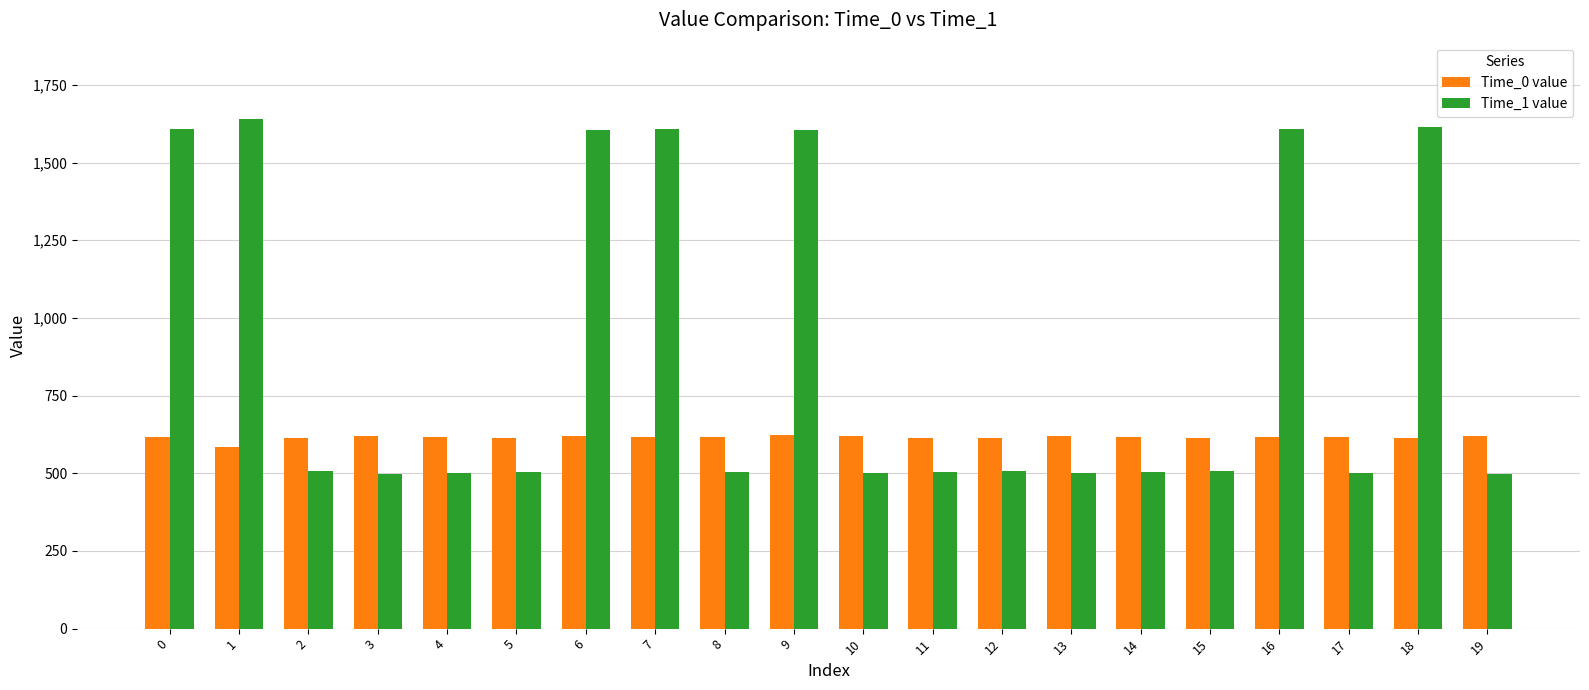

What is the value of the Time_0 value bar at the 10th from the left?

622